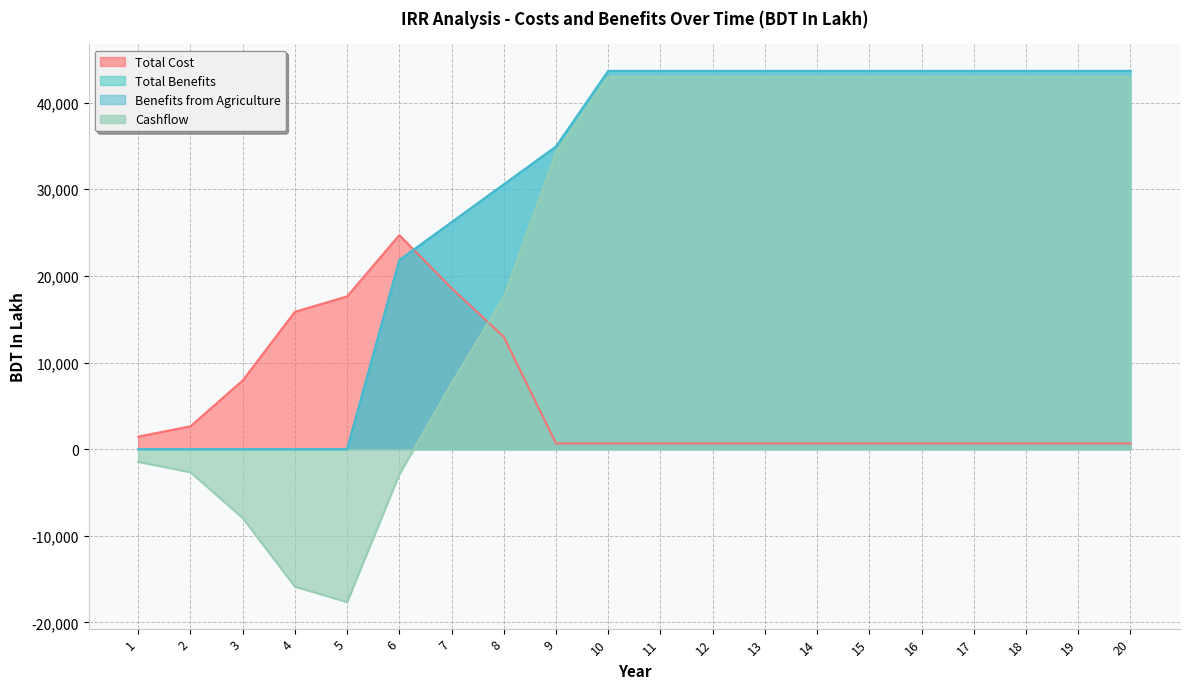

What is the difference between the maximum and second lowest values in the Total Cost series?

24047.1